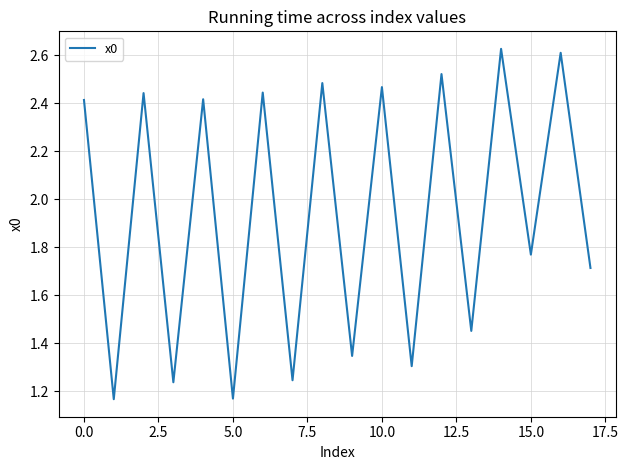

What is the maximum value shown in the chart?

2.6